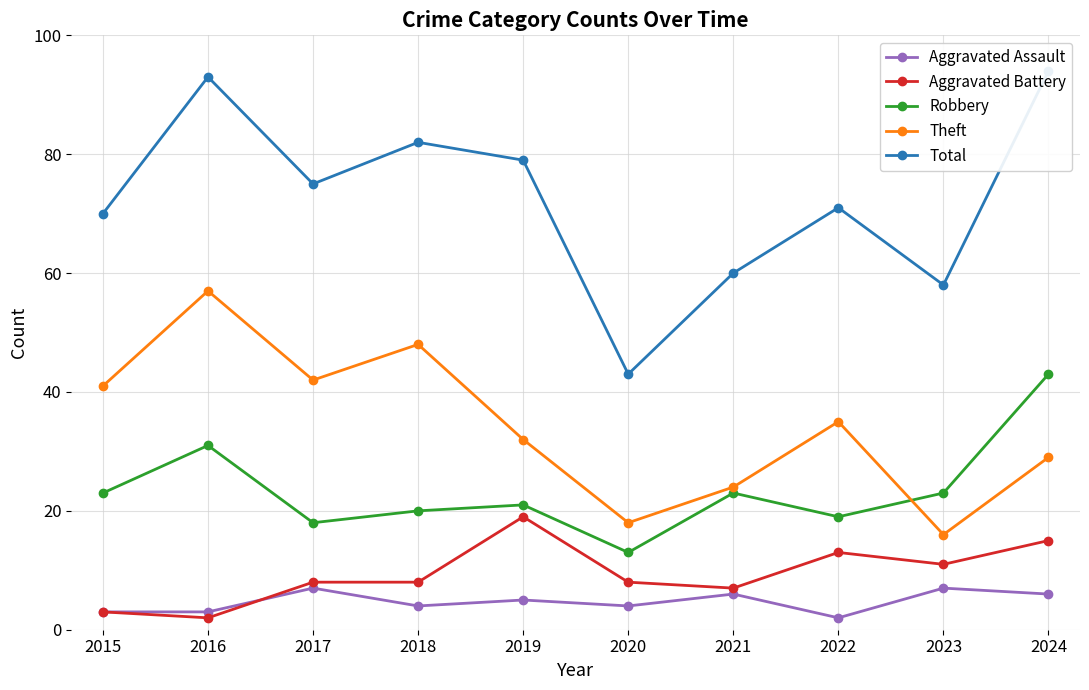

What is the sum of all Robbery values?

234